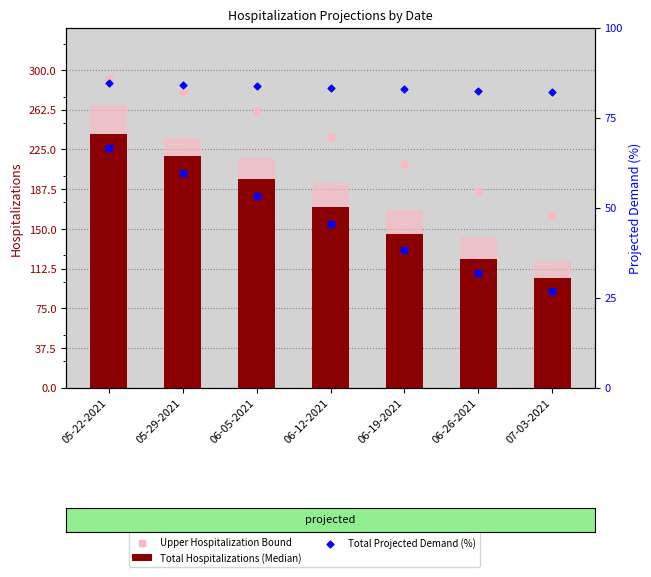

Is the value of Total Hospitalizations (Median) at 06-12-2021 greater than the value of Max Occupied Beds at 05-22-2021?

No